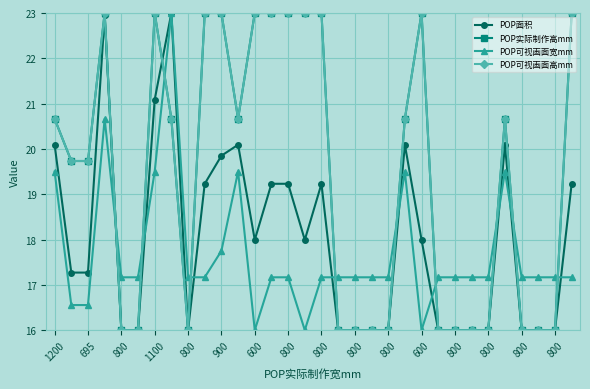

At which category does the chart reach its minimum across all series?

800